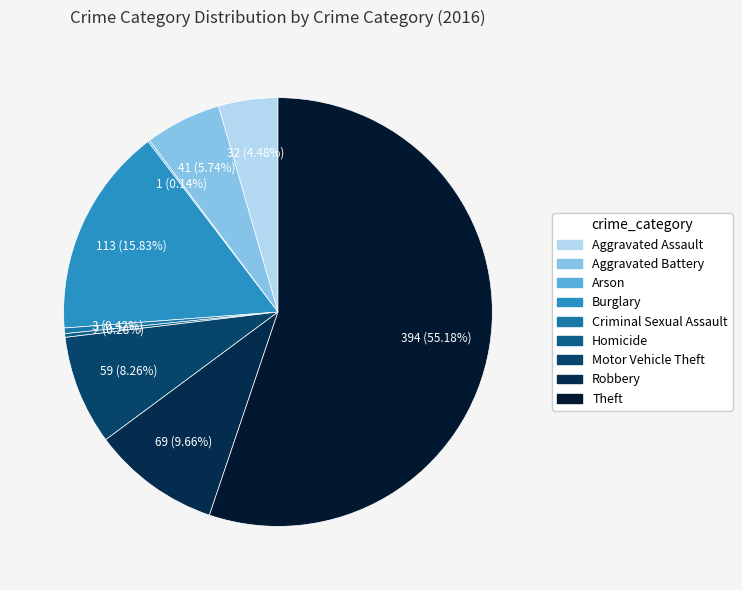

Is it true that Aggravated Assault is 4% of the pie?

True